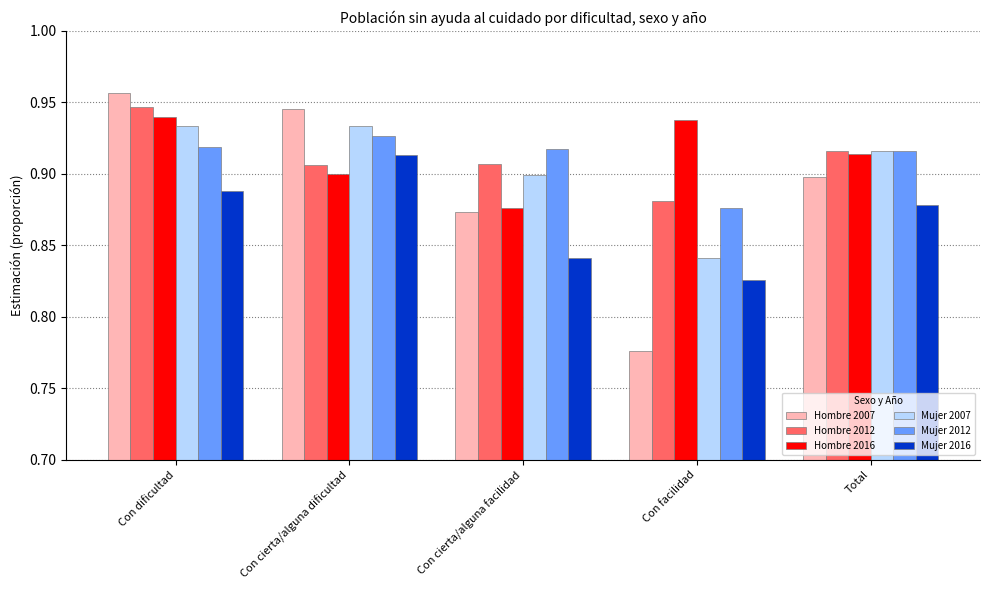

At how many categories does at least one series exceed 0?

5